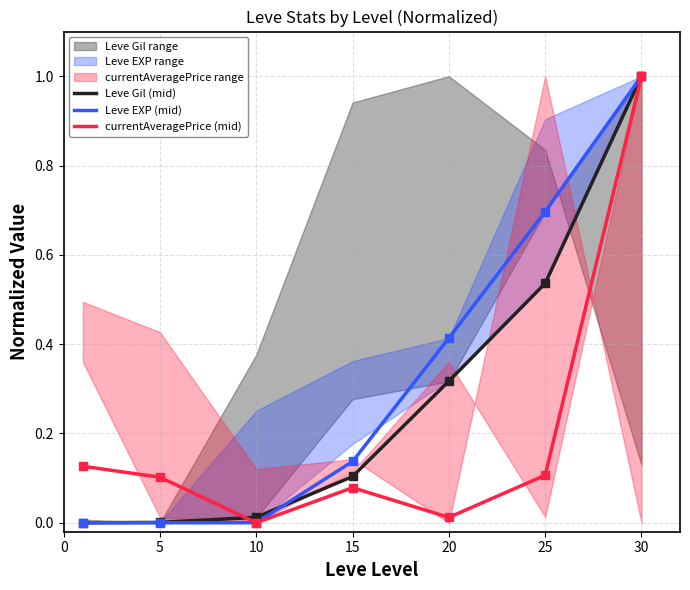

Which series contains the lowest Y value?

Leve Gil (mid)